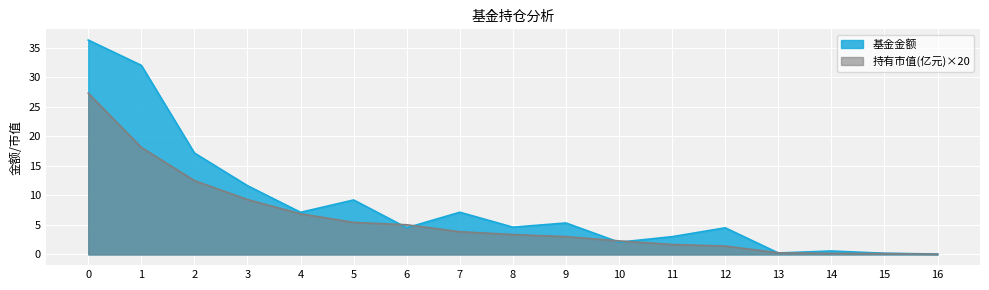

What are all the series names shown in the legend?

基金金额, 持有市值(亿元)×20